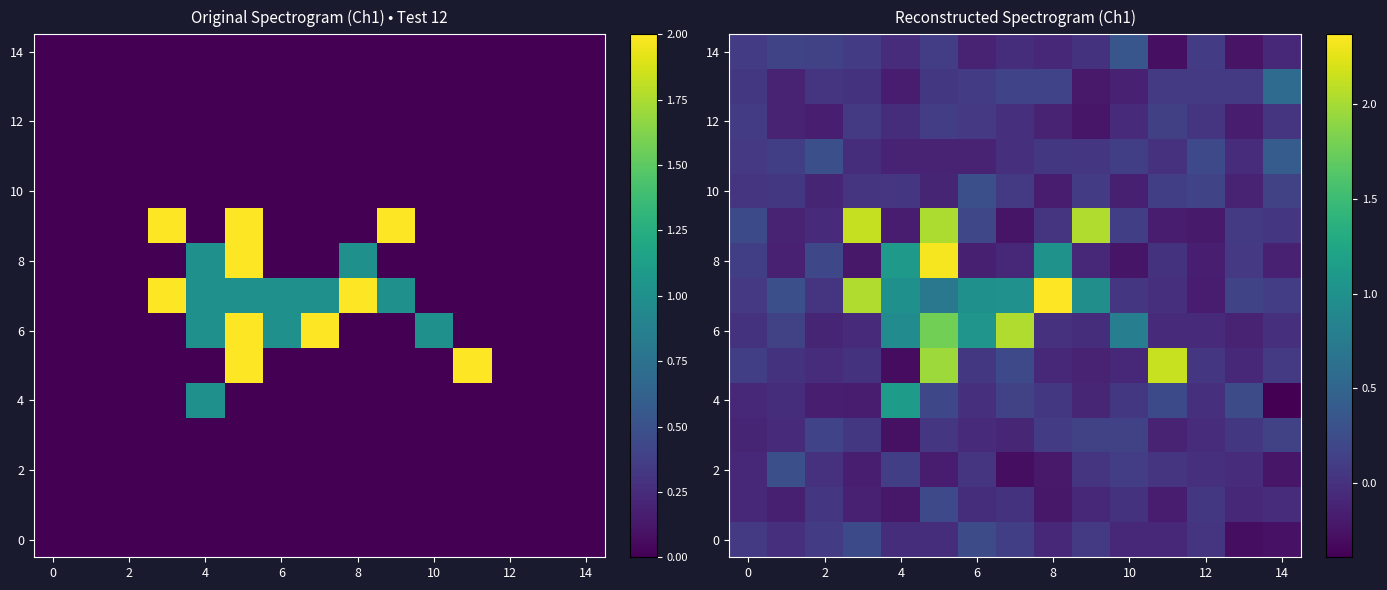

What is the maximum value for 2?

0.3